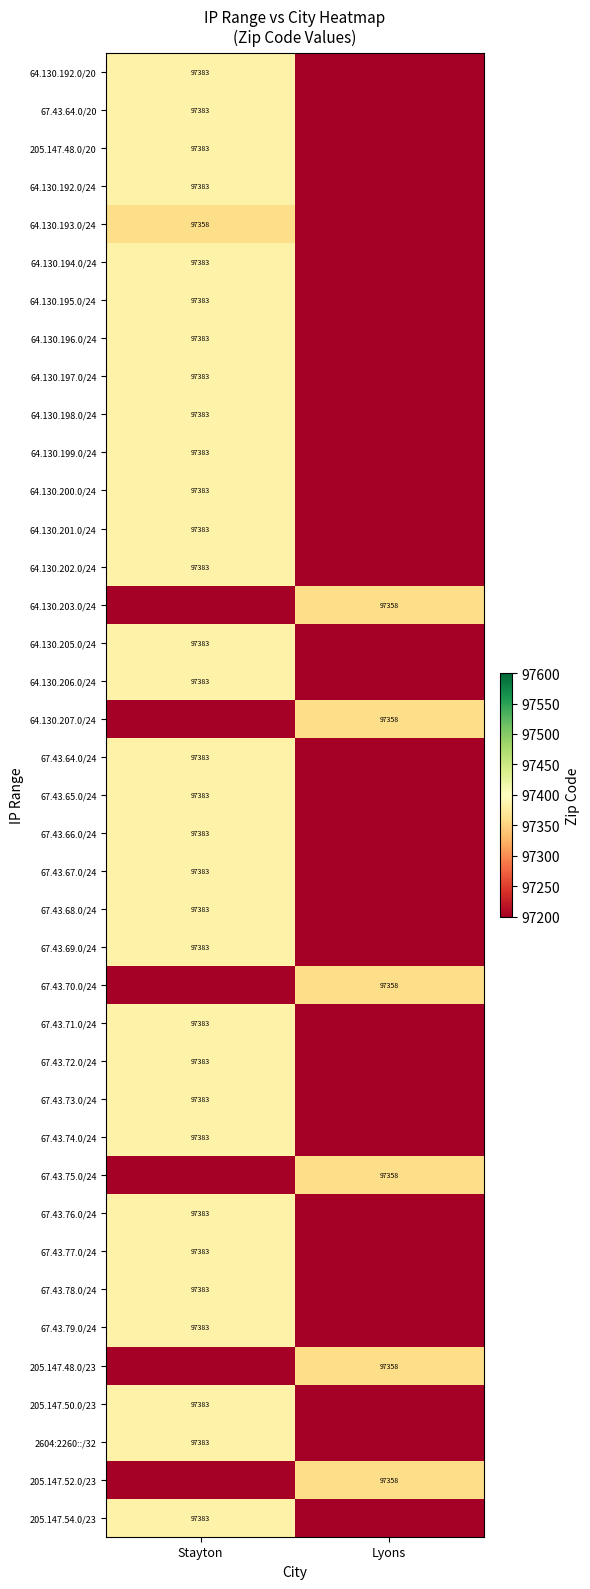

The 64.130.192.0/24 series shows 135022 at Stayton. True or false?

False